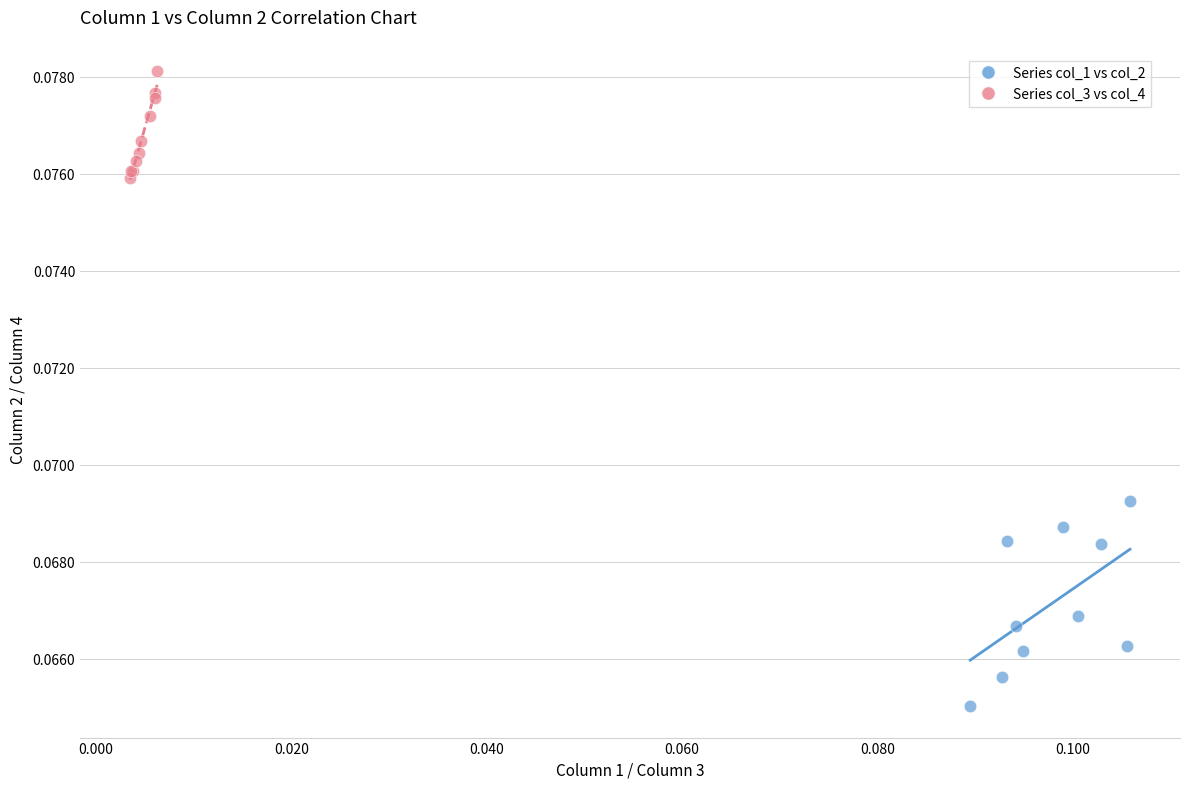

Which series reaches the minimum Y coordinate?

Series col_1 vs col_2